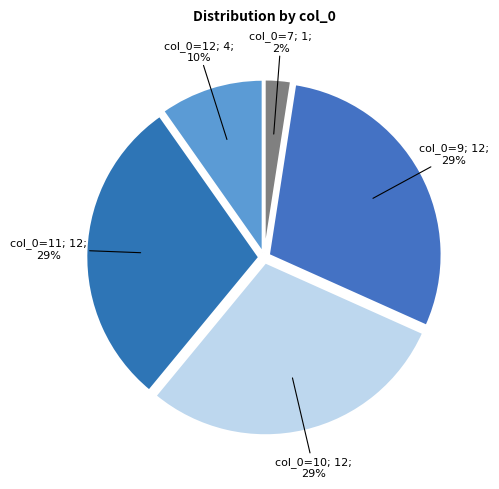

Is there any slice that represents more than half of the pie?

No